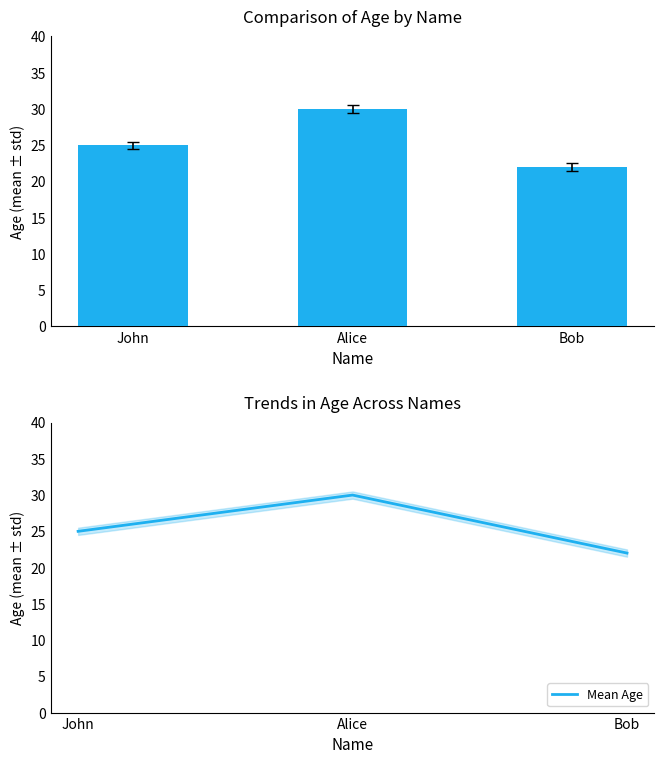

What is the minimum value for Mean Age?

22